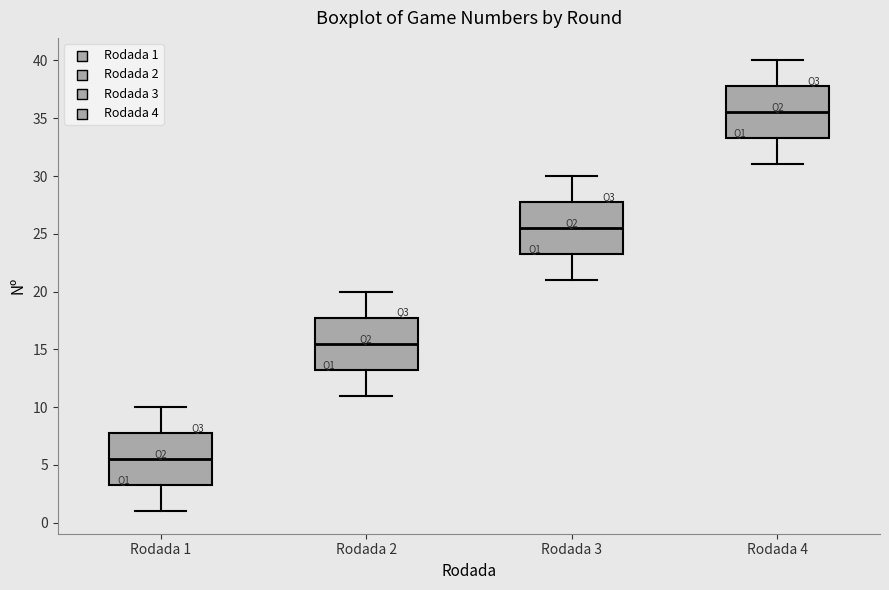

Reading left to right, read every box against the y-axis: the position of its median line, the range the box covers, and the ends of its whiskers. The values are not printed on the chart, so give them approximately, as read against the axis.

Rodada 1: median 5.5, box 3.5 to 8.0, whiskers 1.0 to 10.0
Rodada 2: median 15.5, box 13.5 to 18.0, whiskers 11.0 to 20.0
Rodada 3: median 25.5, box 23.5 to 28.0, whiskers 21.0 to 30.0
Rodada 4: median 35.5, box 33.5 to 38.0, whiskers 31.0 to 40.0